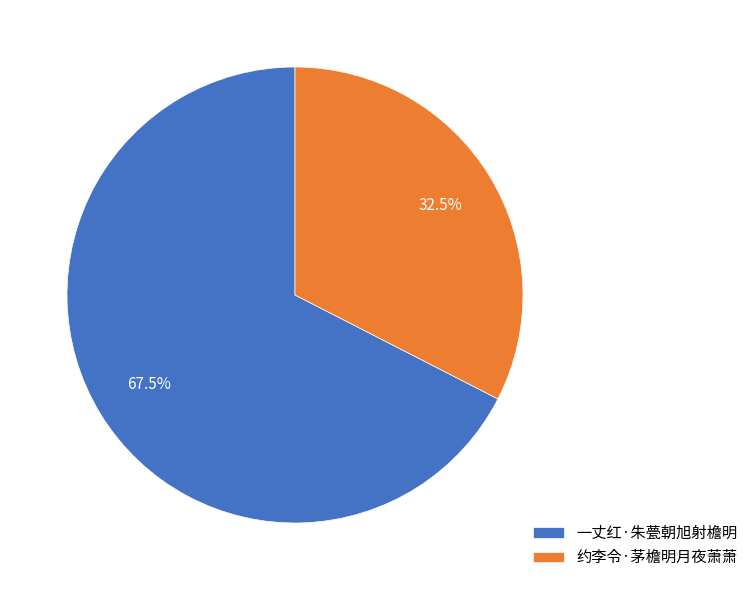

Between 约李令·茅檐明月夜萧萧 and 一丈红·朱甍朝旭射檐明, which is larger?

一丈红·朱甍朝旭射檐明